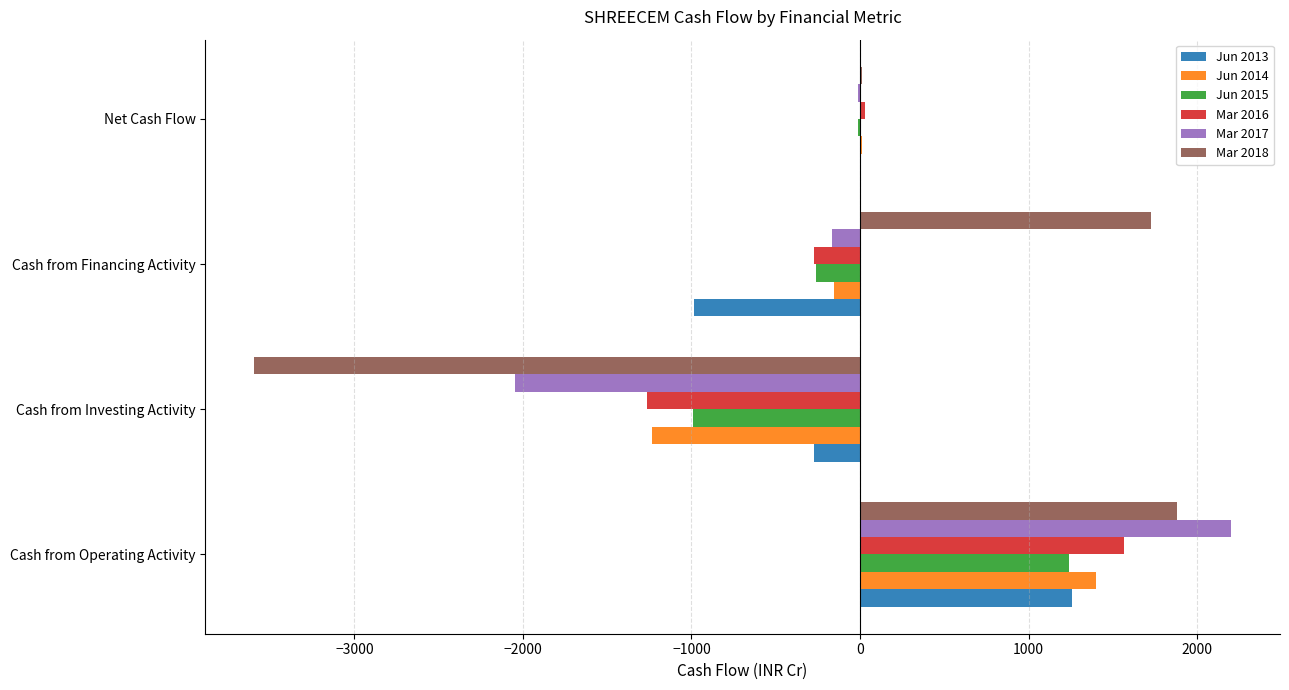

What is the total value across all series at Cash from Investing Activity?

-9402